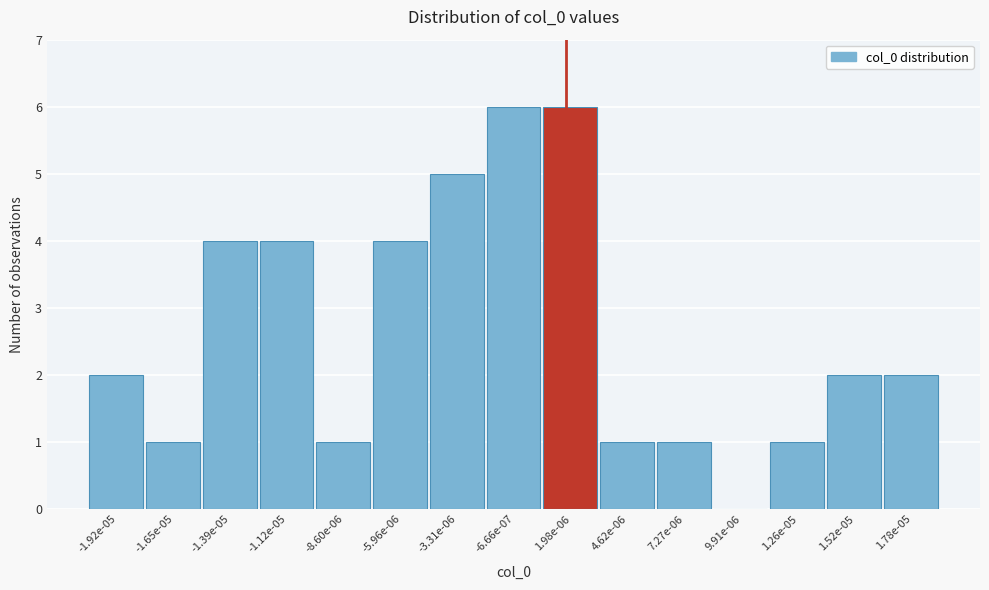

Reading left to right, transcribe all the data shown in this chart.

-1.92e-05=2	-1.65e-05=1	-1.39e-05=4	-1.12e-05=4	-8.60e-06=1	-5.96e-06=4	-3.31e-06=5	-6.66e-07=6	1.98e-06=6	4.62e-06=1	7.27e-06=1	9.91e-06=0	1.26e-05=1	1.52e-05=2	1.78e-05=2